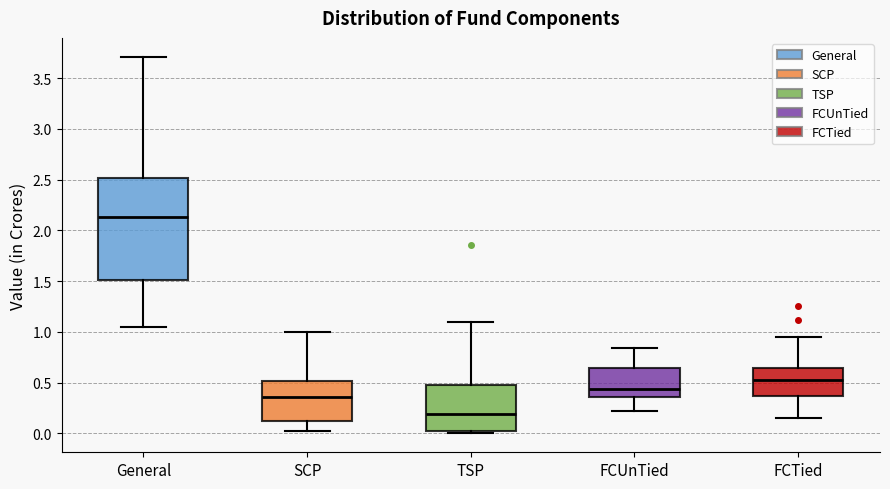

Comparing the boxes themselves (not the whiskers), which one is the tallest?

General